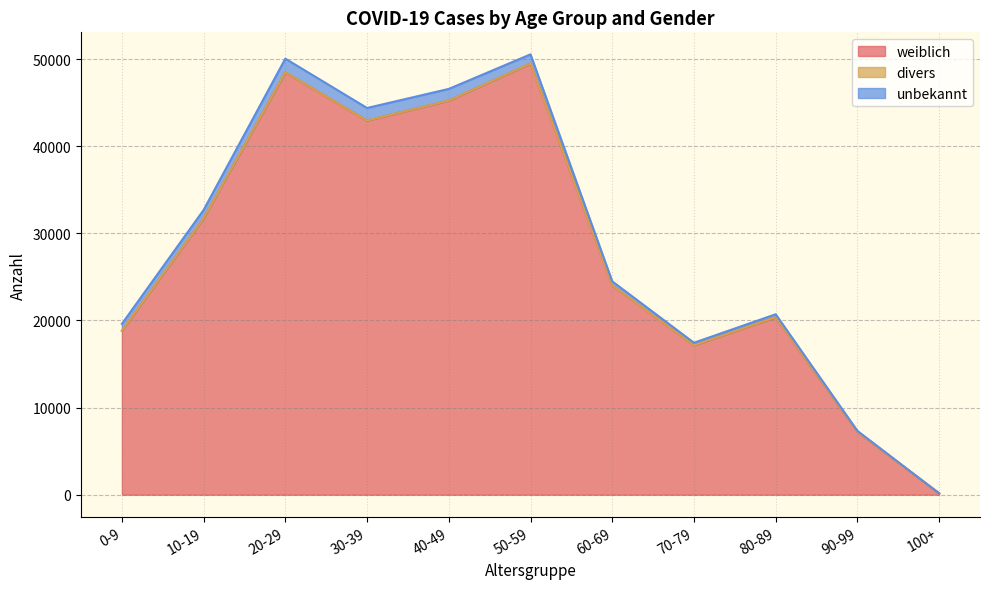

True or false: divers and unbekannt intersect in this chart.

False